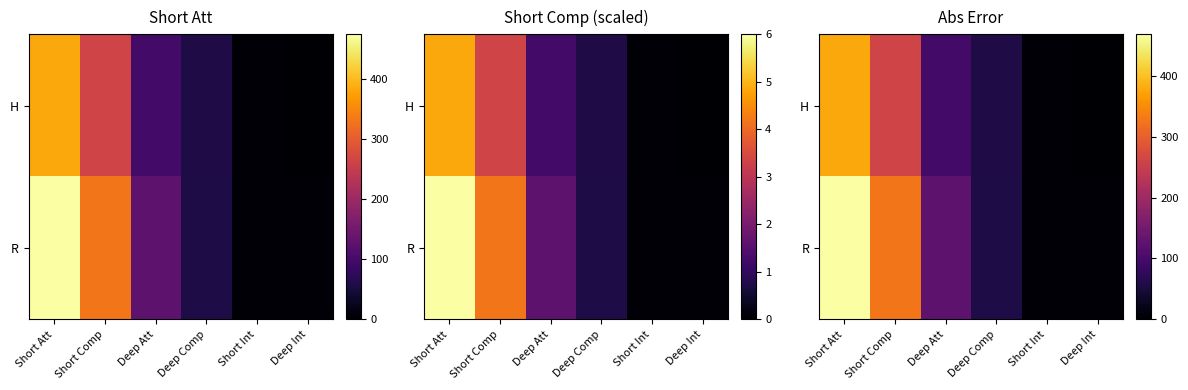

How many data points in R are above 125?

3